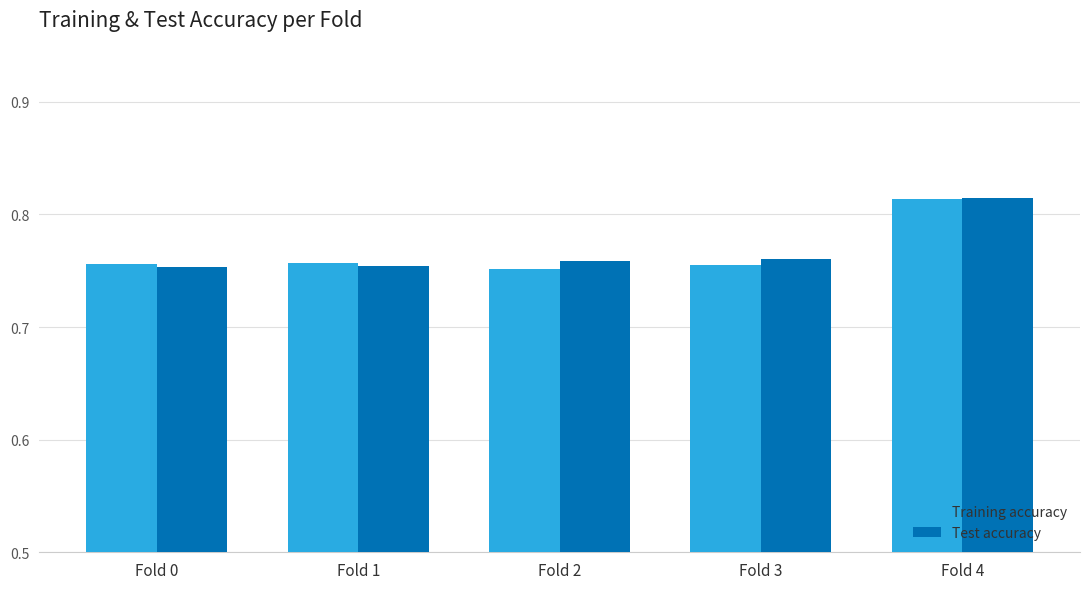

Count the number of categories in the chart.

5